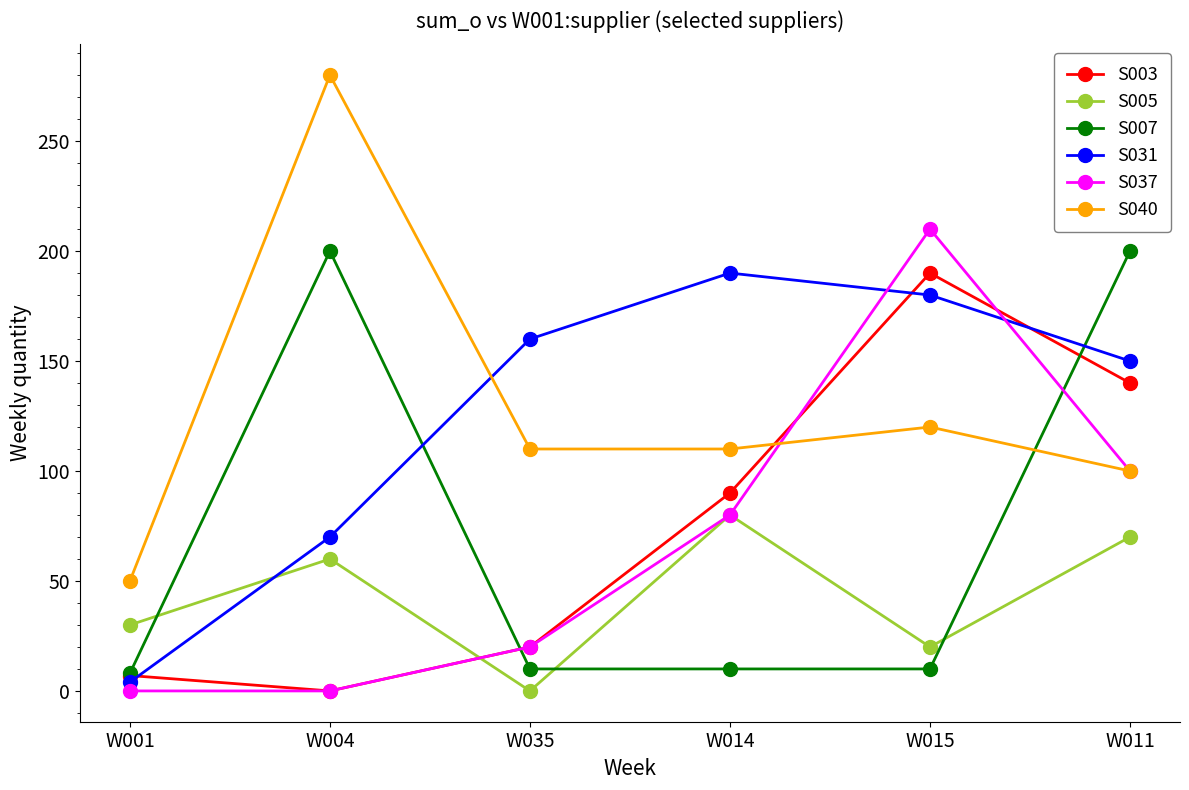

Reading left to right, what are all the values shown in this chart?

S003: 7	0	20	90	190	140
S005: 30	60	0	80	20	70
S007: 8	200	10	10	10	200
S031: 4	70	160	190	180	150
S037: 0	0	20	80	210	100
S040: 50	280	110	110	120	100